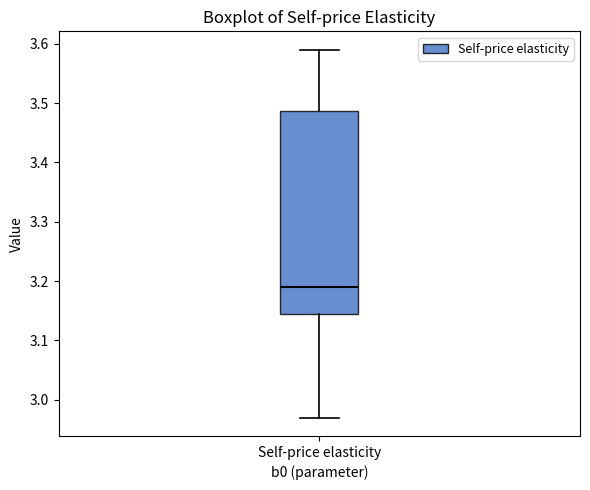

Transcribe this box plot: give where the median line is, the range the box spans, and where the two whiskers end, as read against the y-axis. The values are not printed on the chart, so give them approximately, as read against the axis.

median 3.19, box 3.15 to 3.49, whiskers 2.97 to 3.59